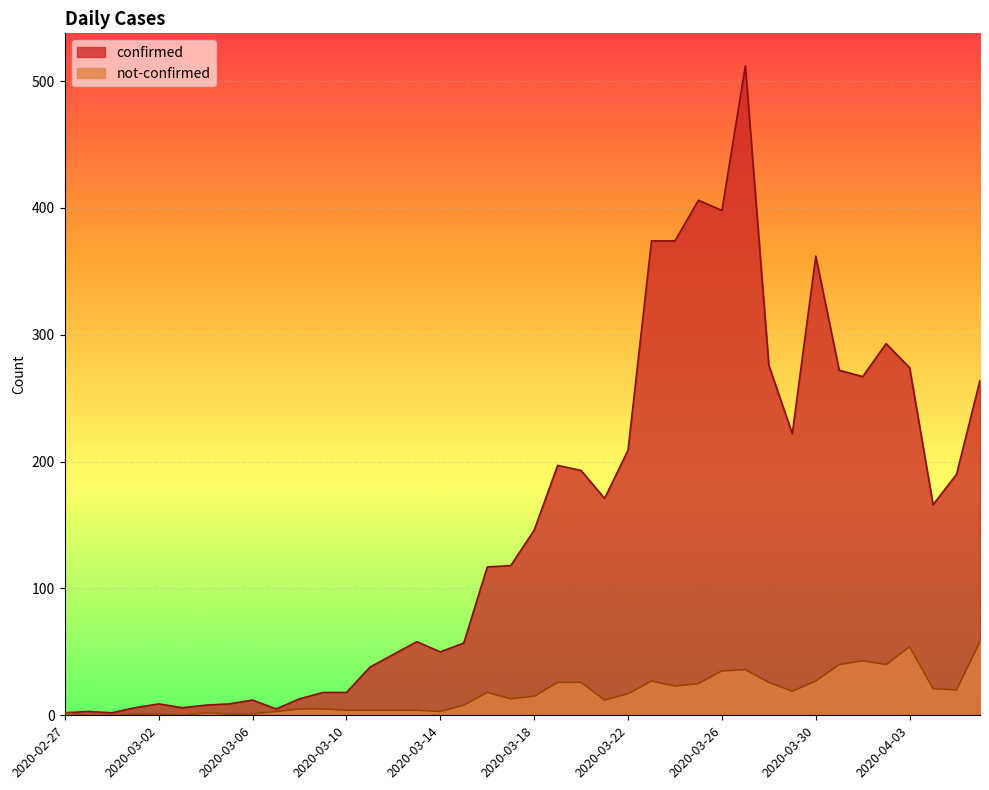

What is the value of the not-confirmed point at the 34th from the left?

40